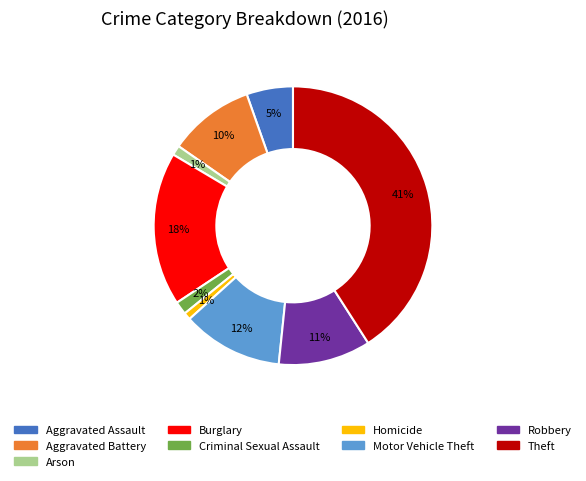

Which has a higher value, Robbery or Arson?

Robbery